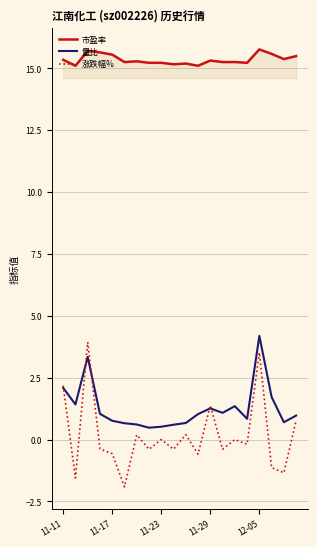

True or false: 市盈率 and 量比 cross at least once.

False